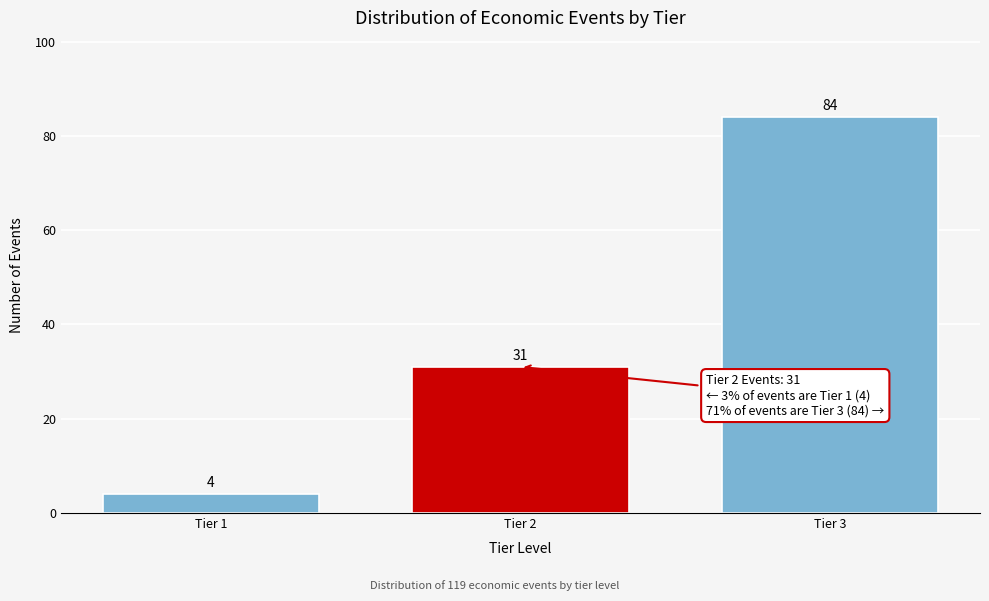

Reading left to right, extract all data points from this chart.

Tier 1=4	Tier 2=31	Tier 3=84